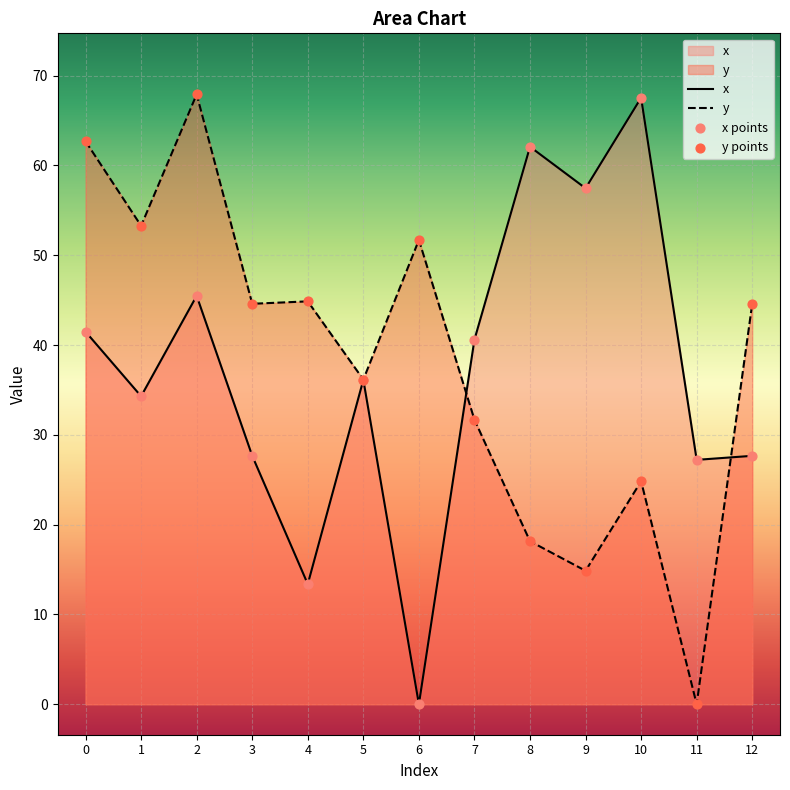

At which category is the sum across all series the highest?

2